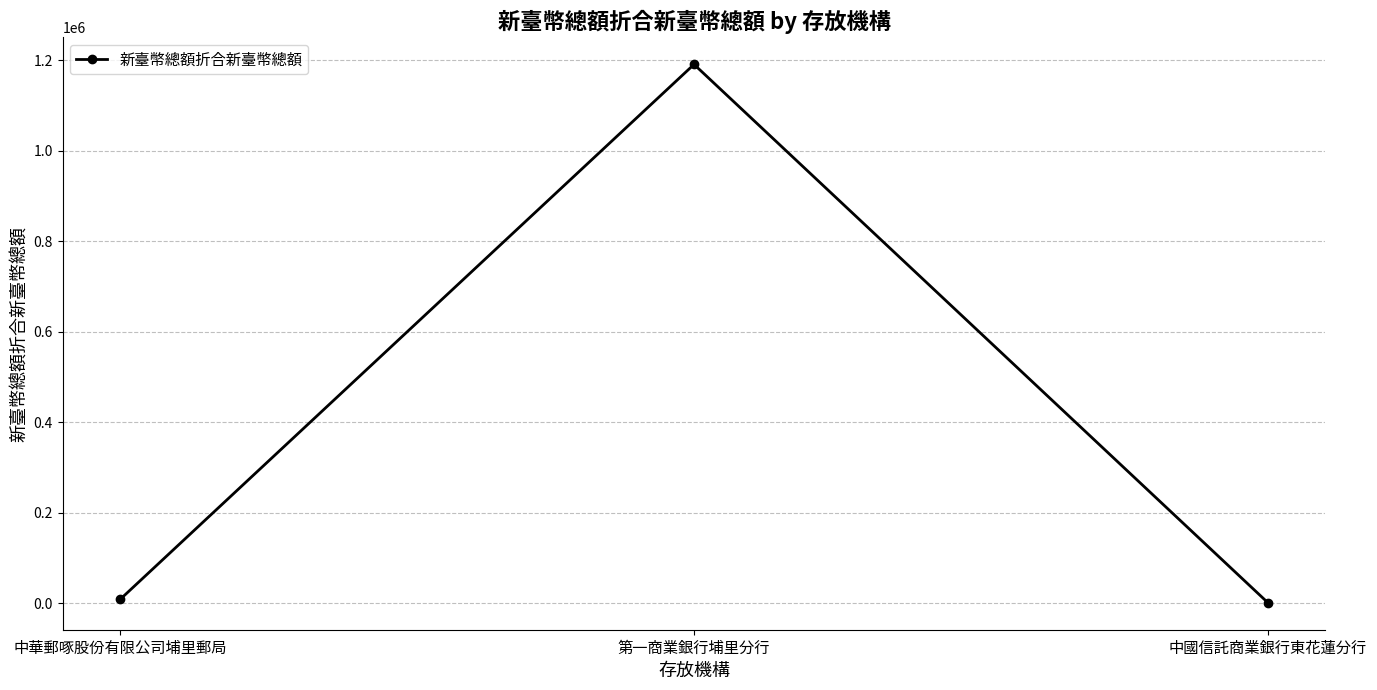

What is the greatest value displayed?

1190328